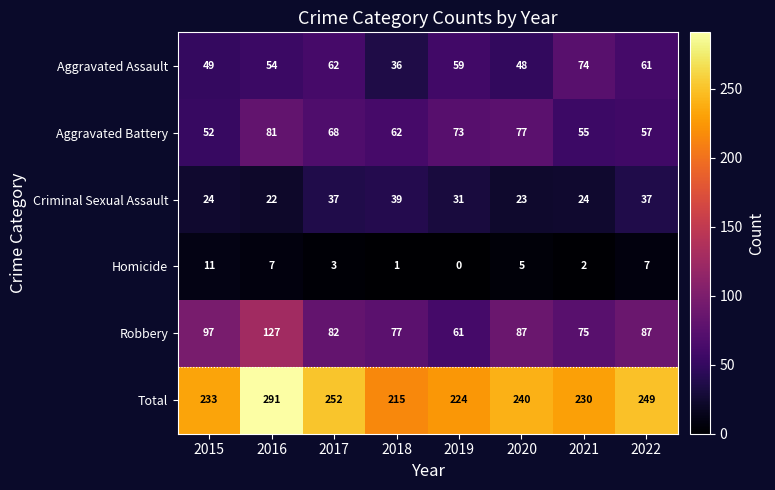

Which series changed the most between 2018 and 2019?

Aggravated Assault